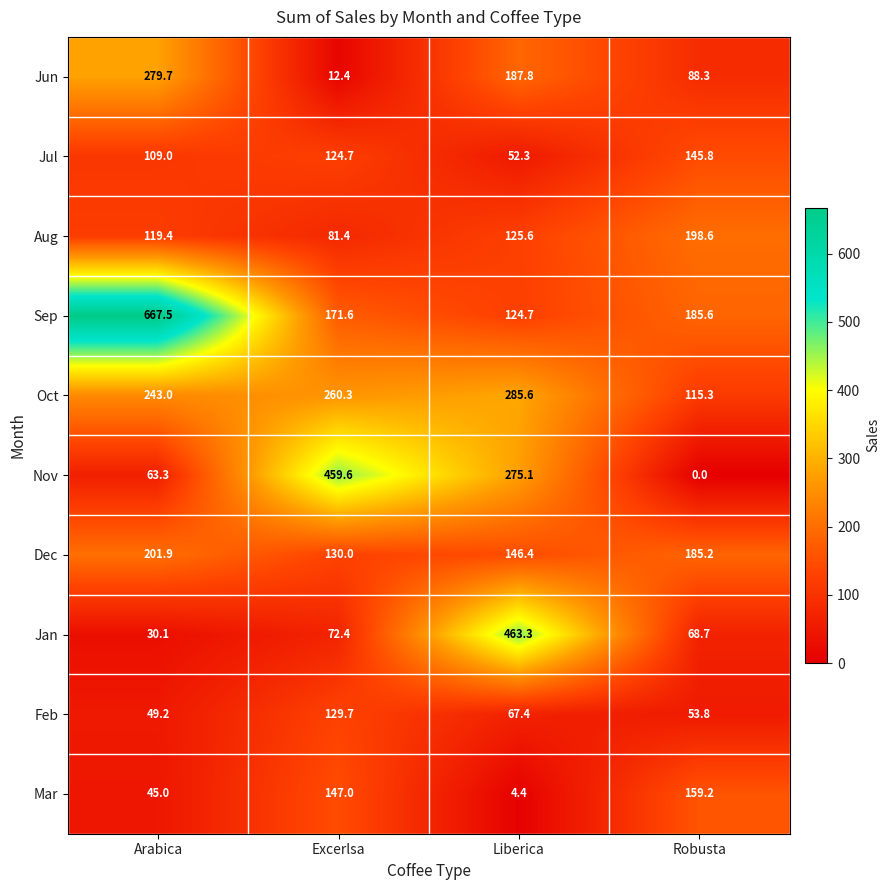

True or false: Feb has a value of 190.0 at Excerlsa.

False